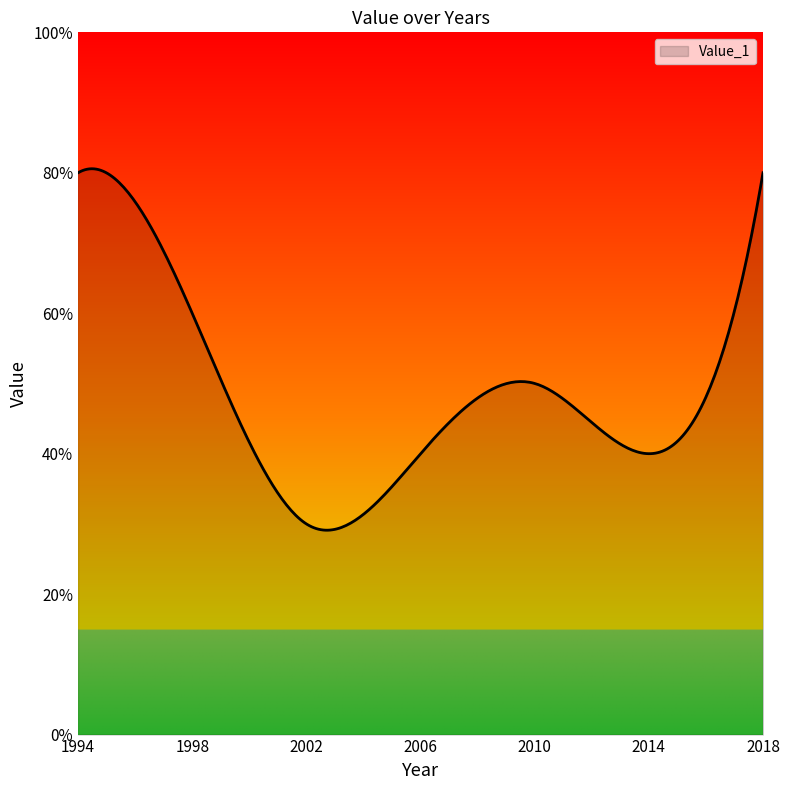

Does the chart have visible grid lines?

No